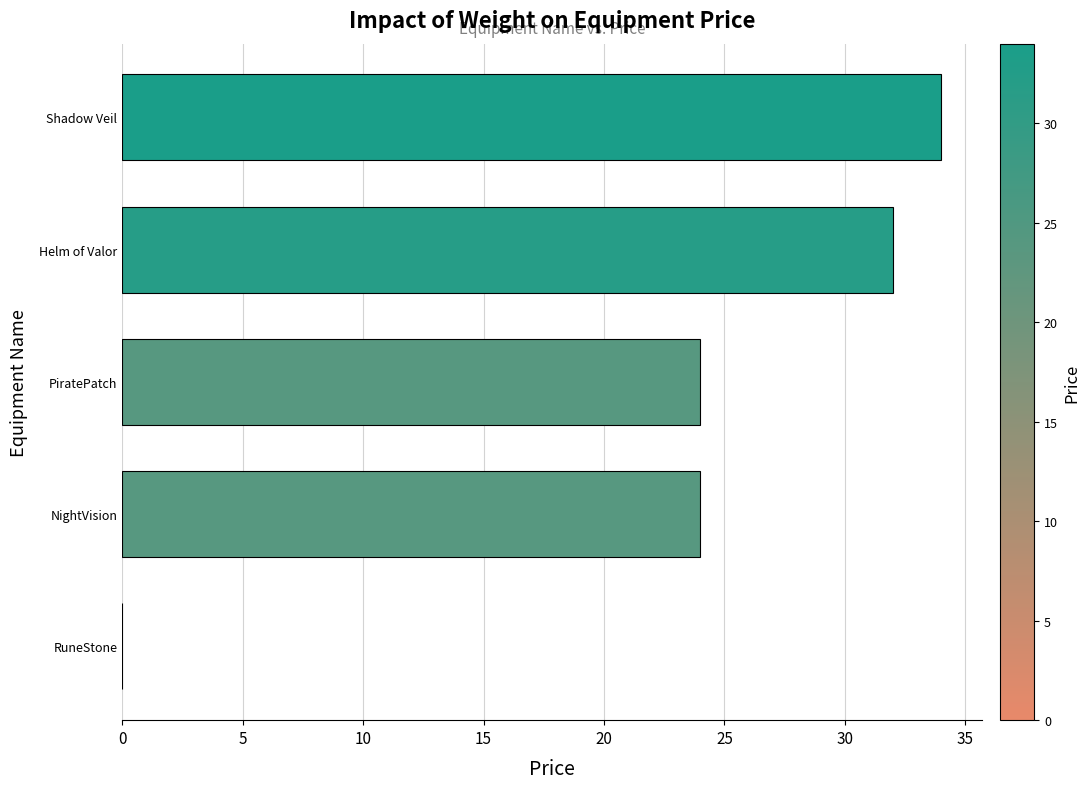

What is the change in value from PiratePatch to Shadow Veil?

+10